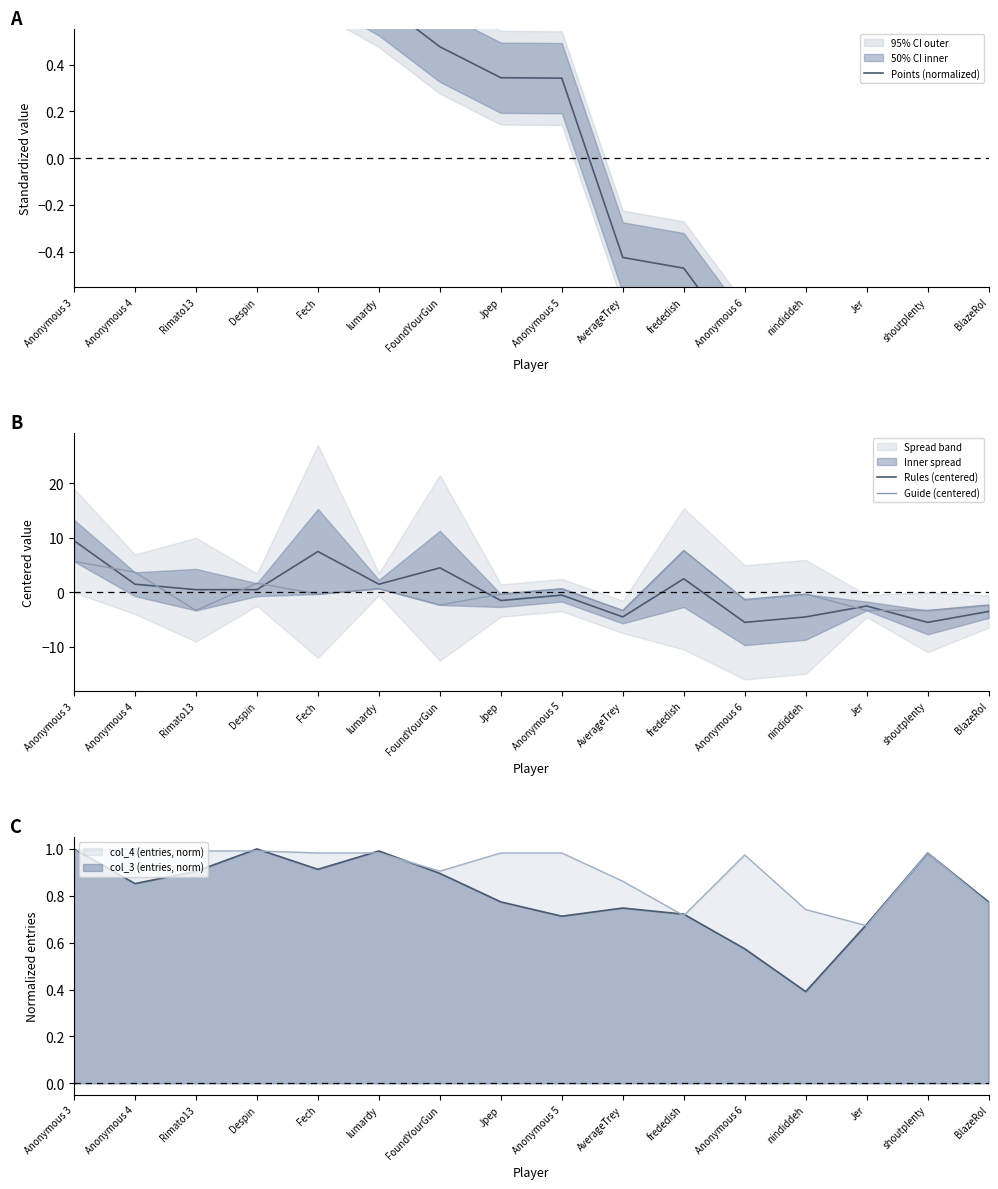

Rank the series by their maximum value, from highest to lowest.

Rules (centered), Guide (centered), Points (normalized)